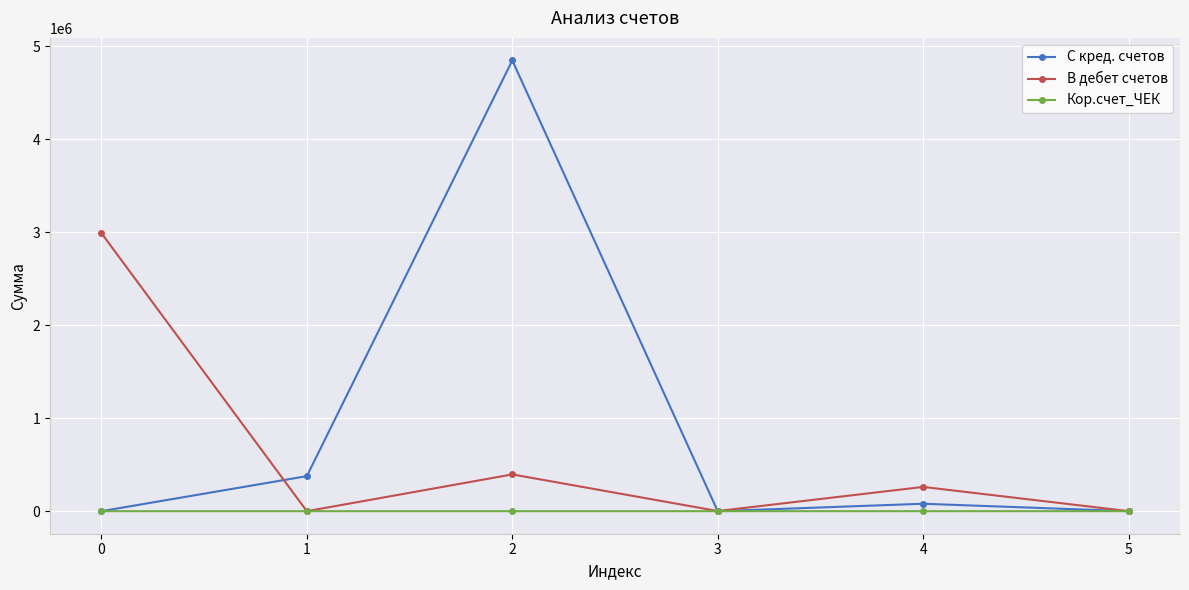

What is the total value across all series at 0?

2992400.0